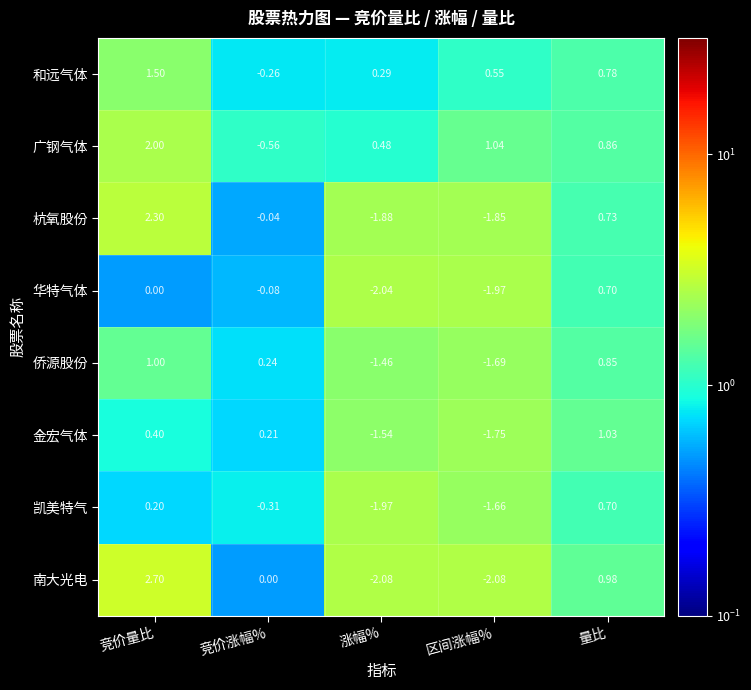

Which series changed the most between 涨幅% and 区间涨幅%?

广钢气体